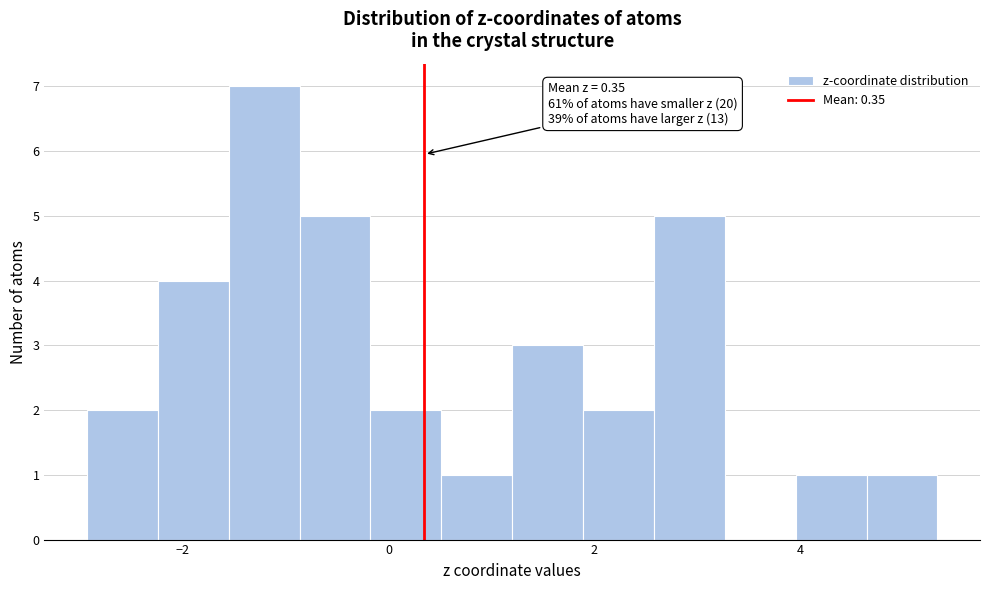

Around what value on the x-axis is the tallest bar? Give the approximate position of its centre, as read against the axis.

-1.2